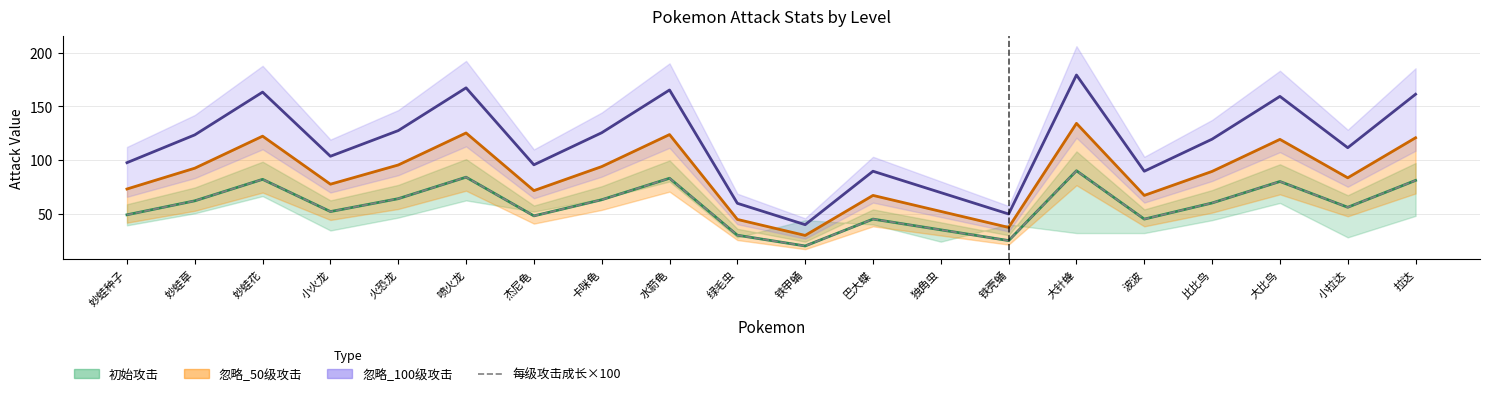

The value at 妙蛙种子 is 79.2. True or false?

False